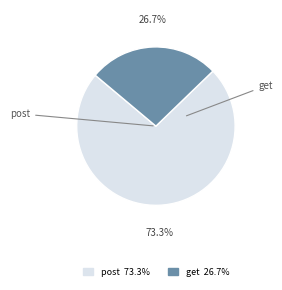

Between get and post, which is larger?

post